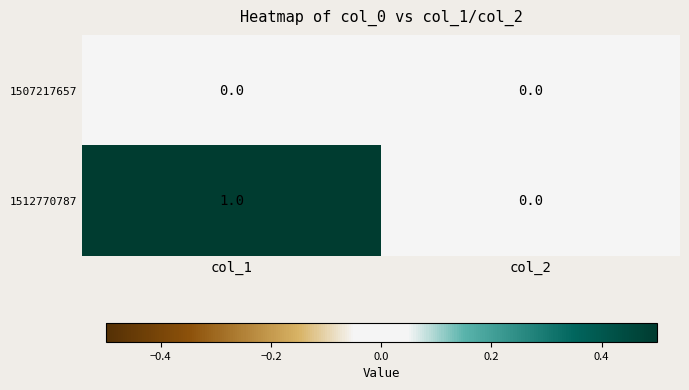

Reading right to left, extract all data points from this chart.

1507217657: 0	0
1512770787: 0	1